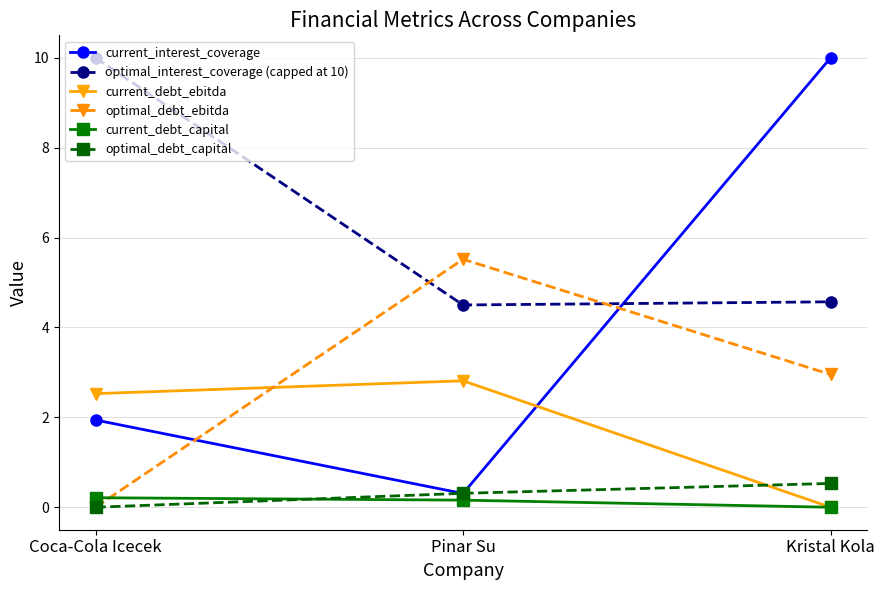

List the labels in order of optimal_debt_capital value, smallest first.

Coca-Cola Icecek, Pinar Su, Kristal Kola